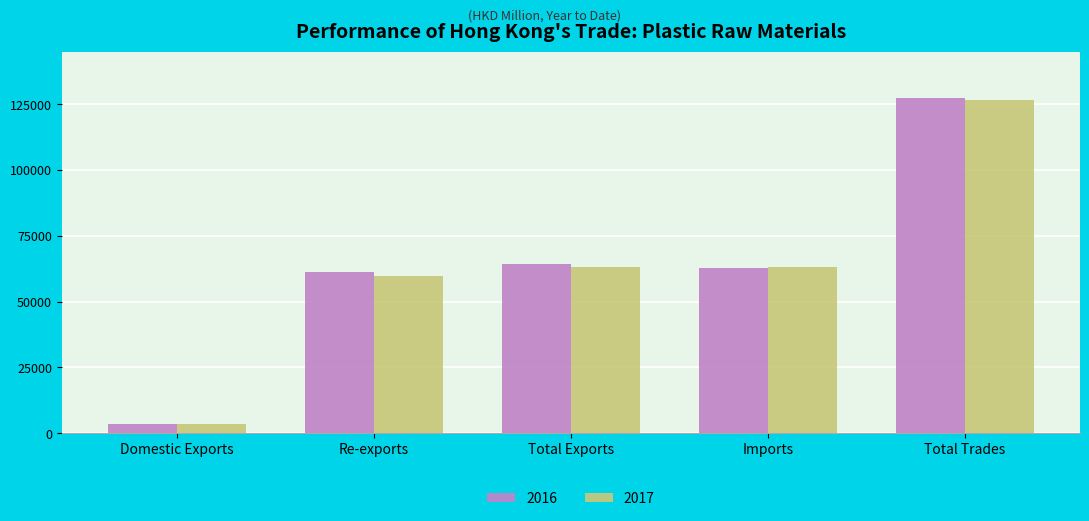

What is the spread (max minus min) of values at Imports?

310.1